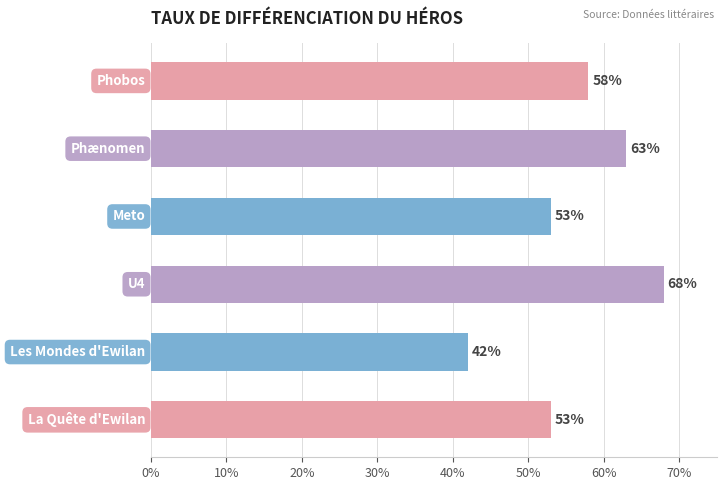

Are the bars grouped side by side (vs. stacked)?

No